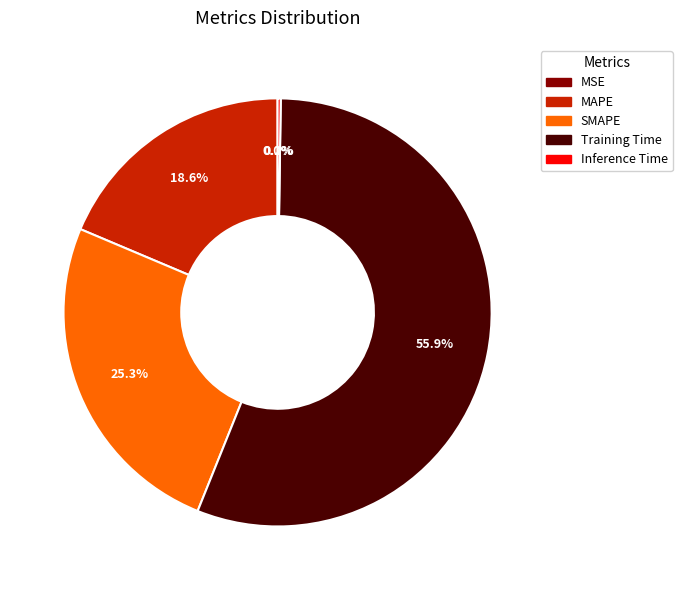

Between Training Time and SMAPE, which is larger?

Training Time